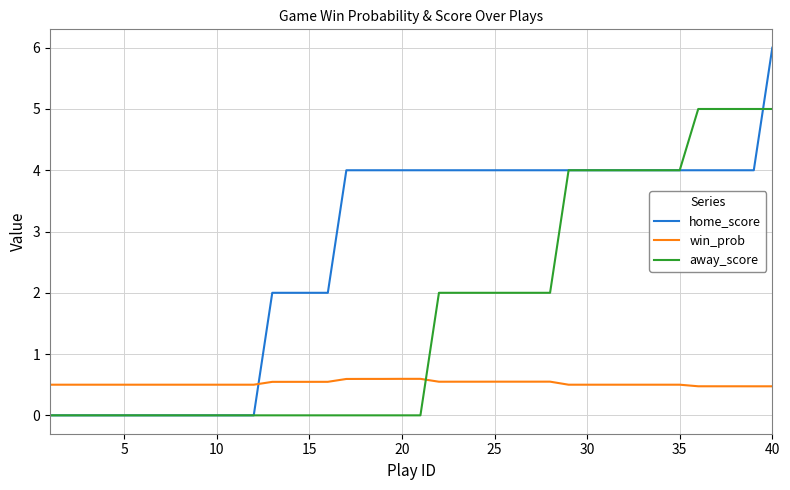

What is the maximum value shown in the chart?

6.0